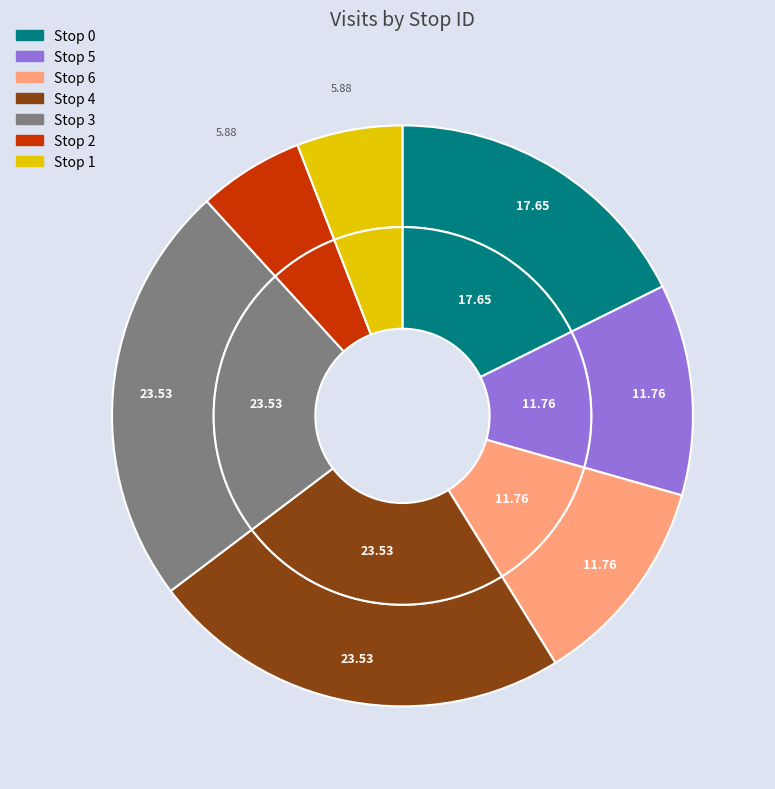

Does any single category account for the majority?

No